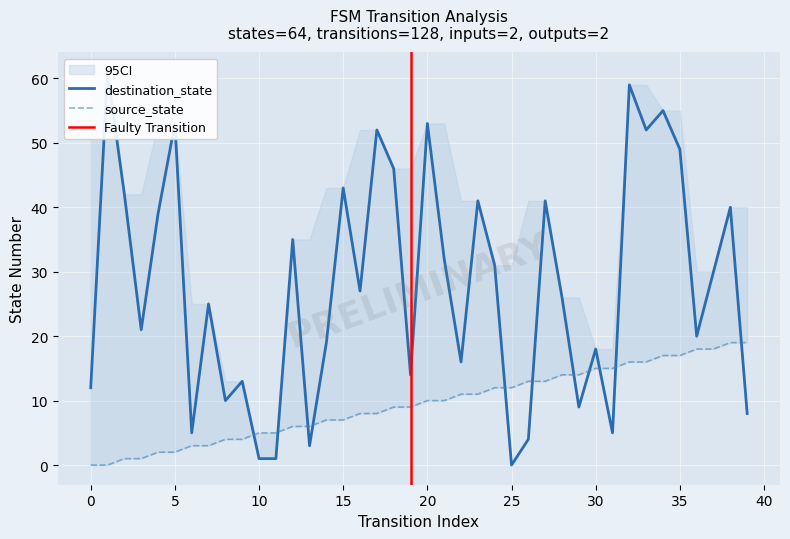

Which series has the largest total across all categories?

destination_state